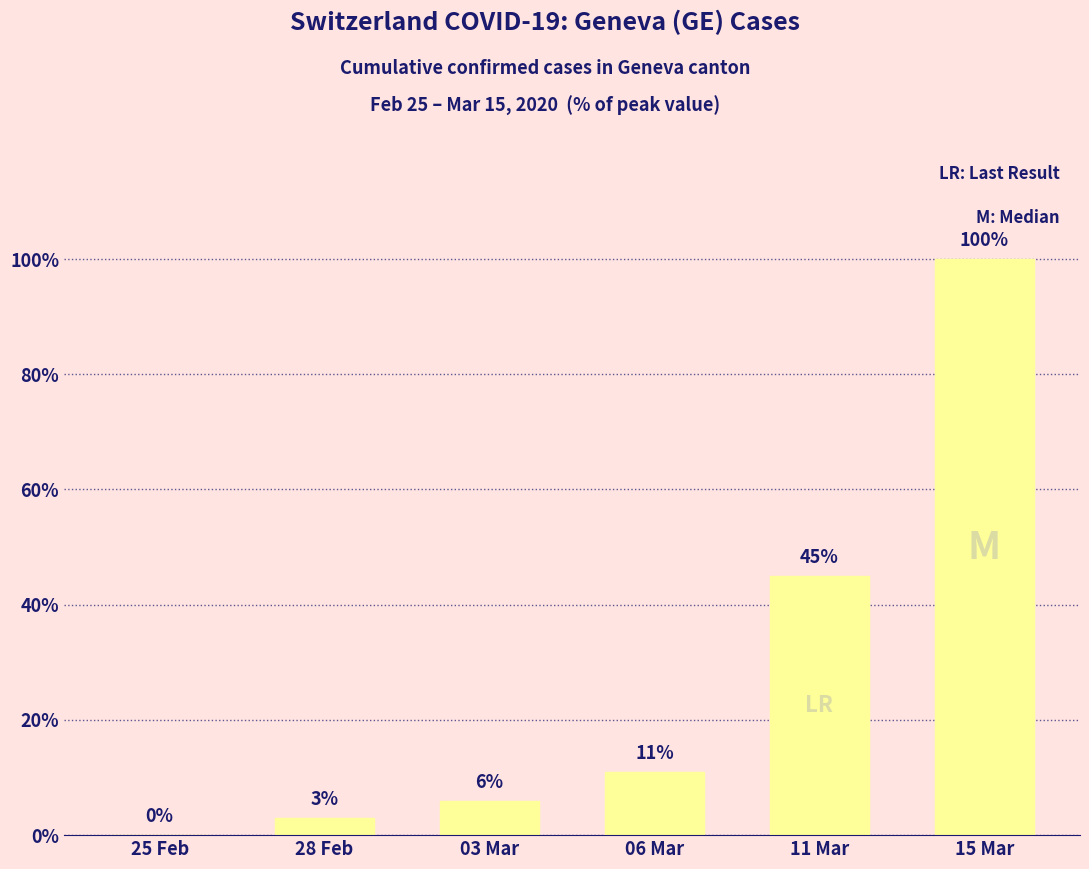

What is the sum of all values?

165